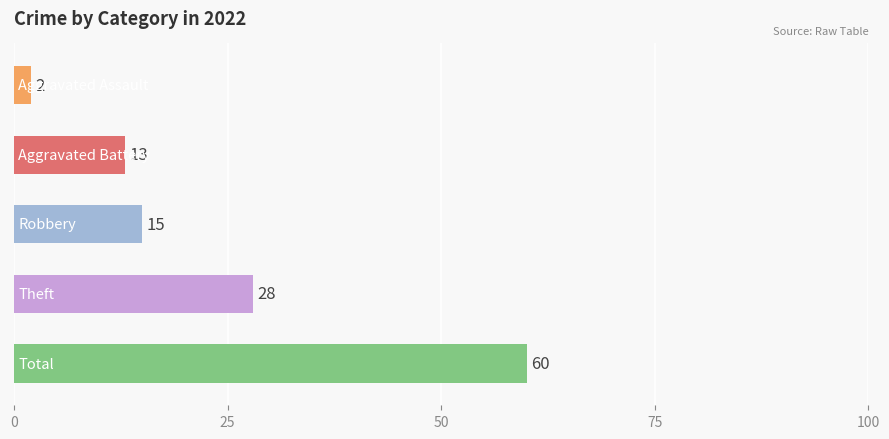

What is the difference between the second highest and second lowest values?

15